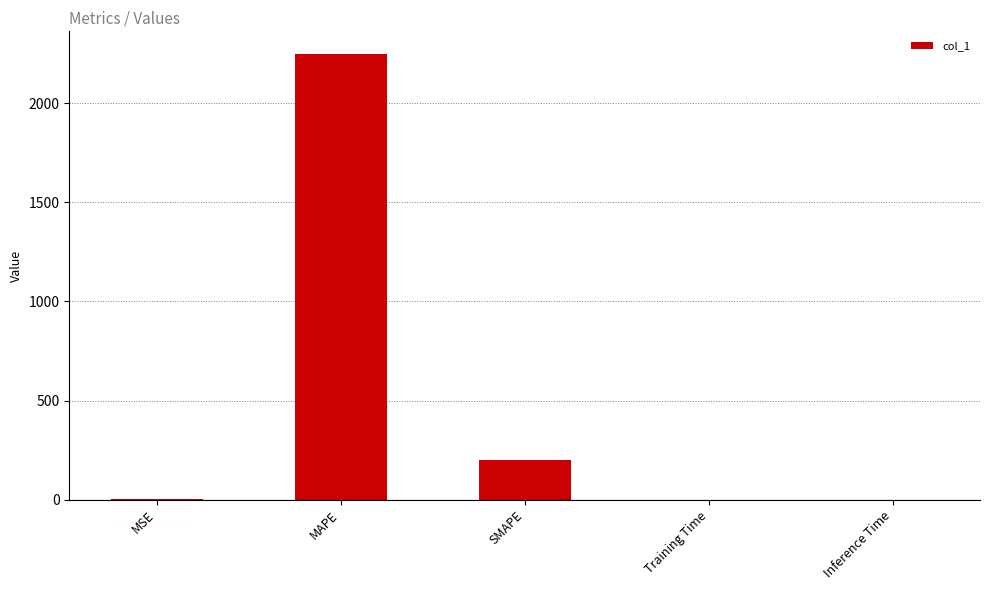

What is the change in value from MAPE to SMAPE?

-2051.3